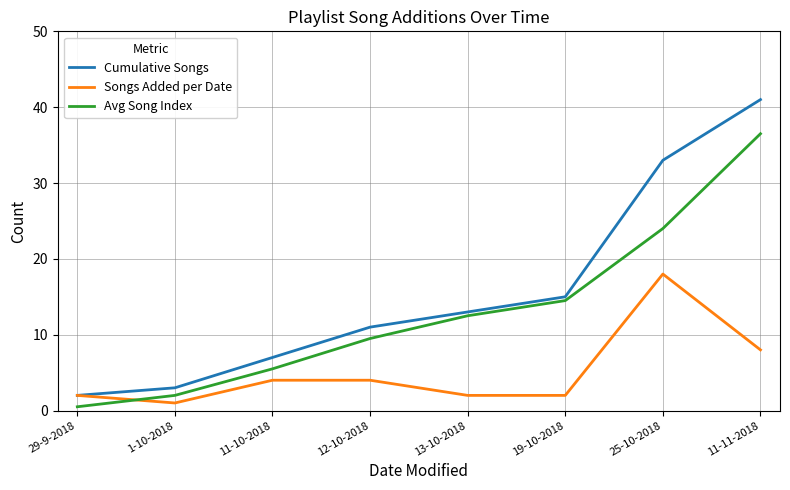

List the series in order of their peak value, lowest first.

Songs Added per Date, Avg Song Index, Cumulative Songs